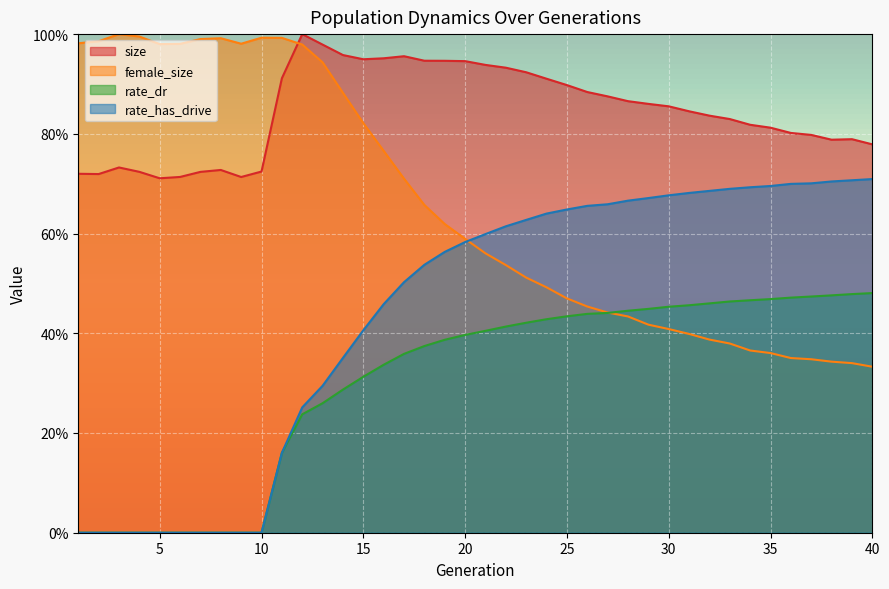

What is the sum of all rate_dr values?

12.1